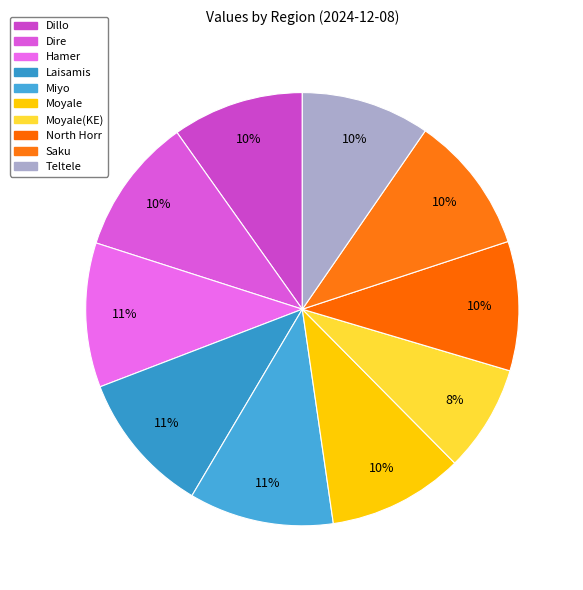

Count the number of slices in the pie.

10